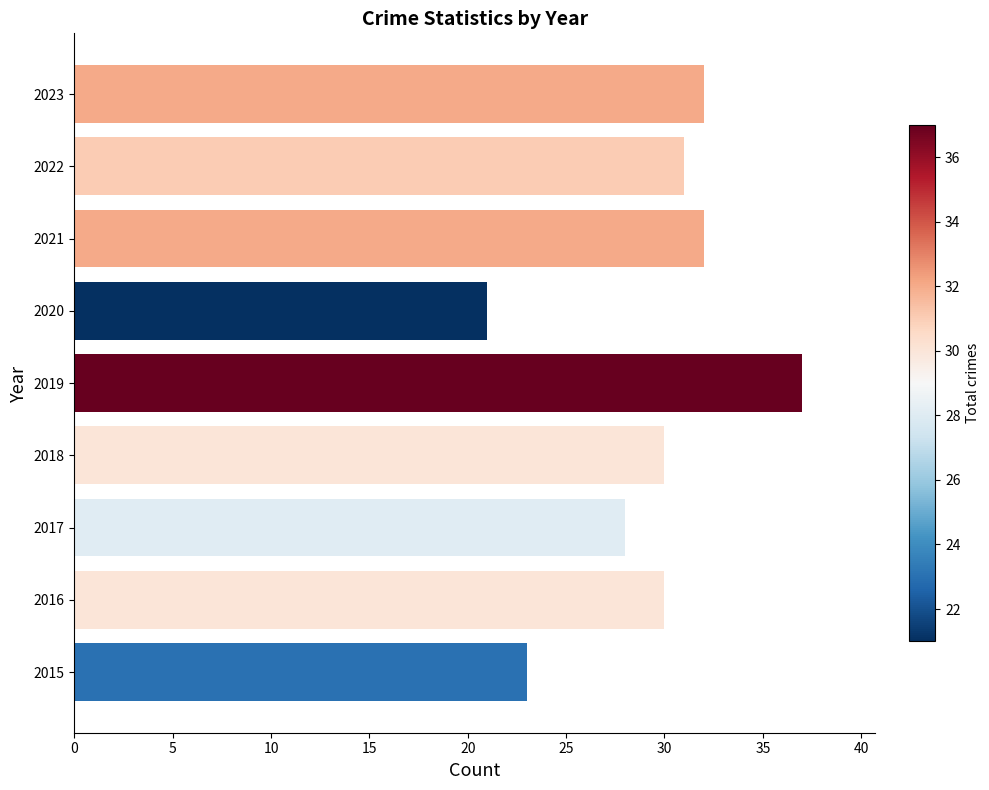

What value does the data have at 2023, to the nearest 5?

30